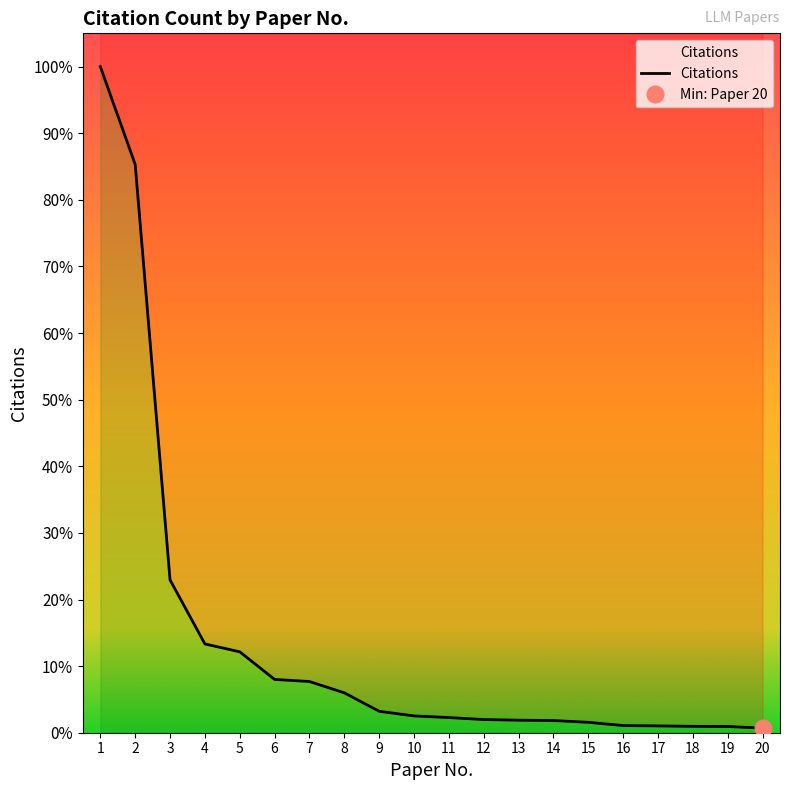

What is the sum of all values?

344366